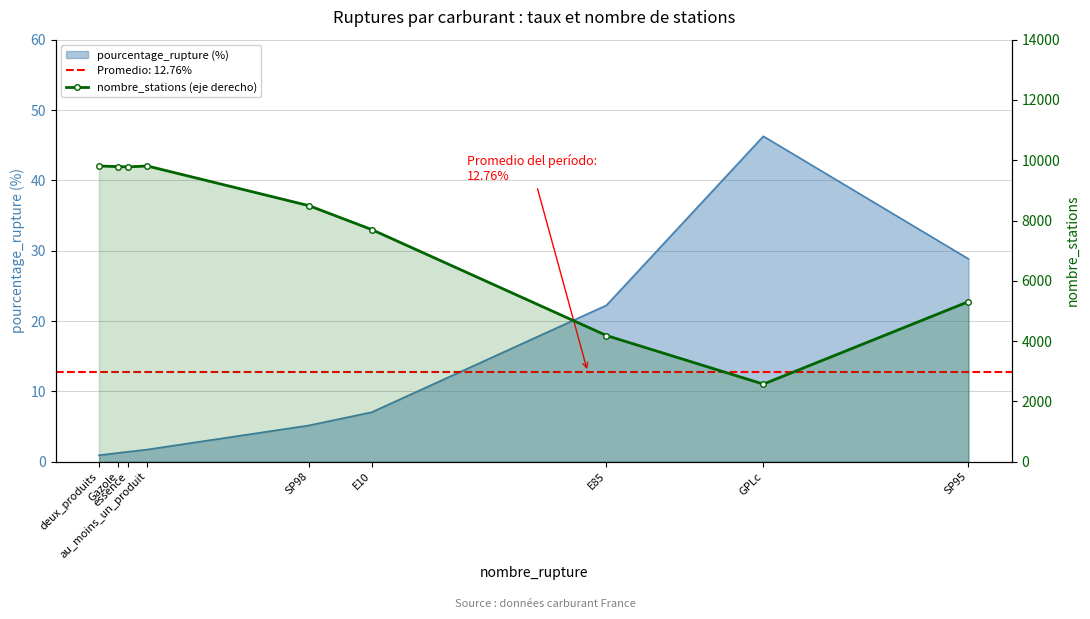

True or false: there are more than 2 points higher than both neighbors.

False